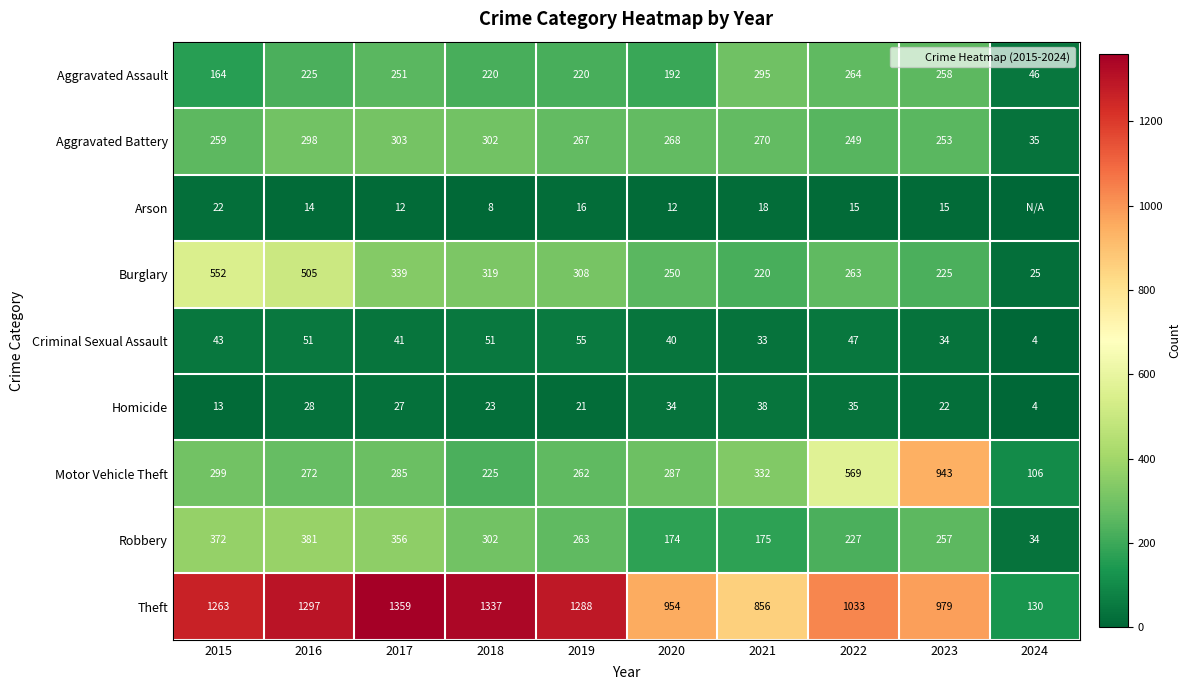

Where is Aggravated Battery nearest to the value 169?

2022